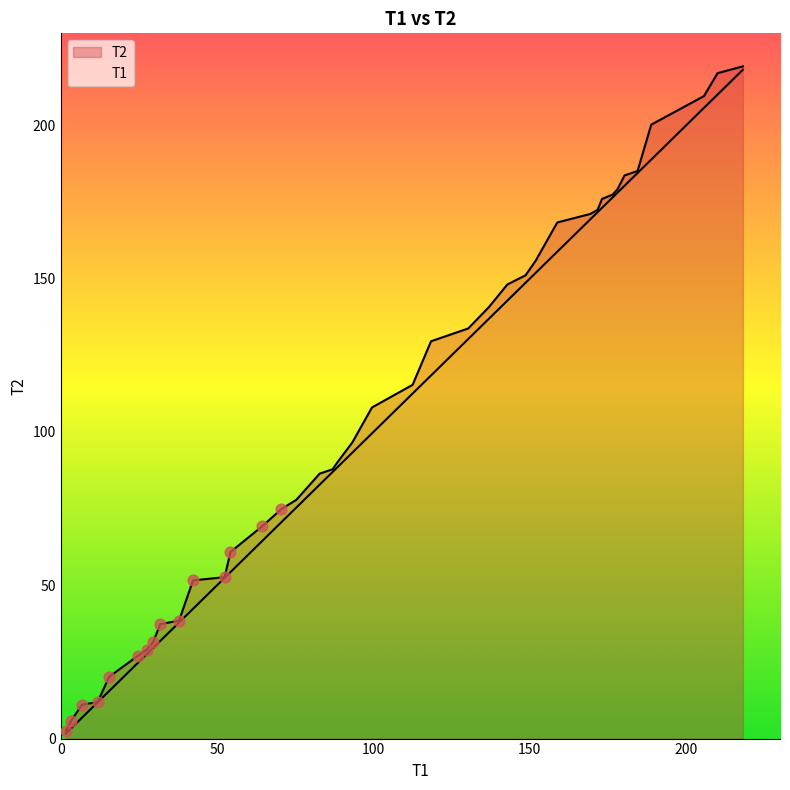

Which series contains the lowest Y value?

T1